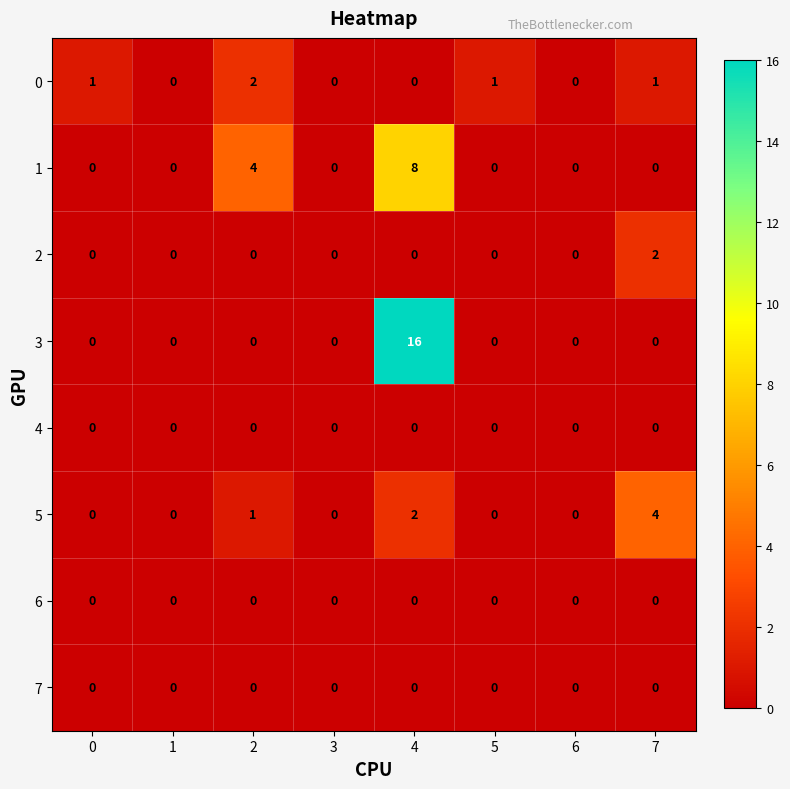

Which series changed the most between 0 and 1?

0